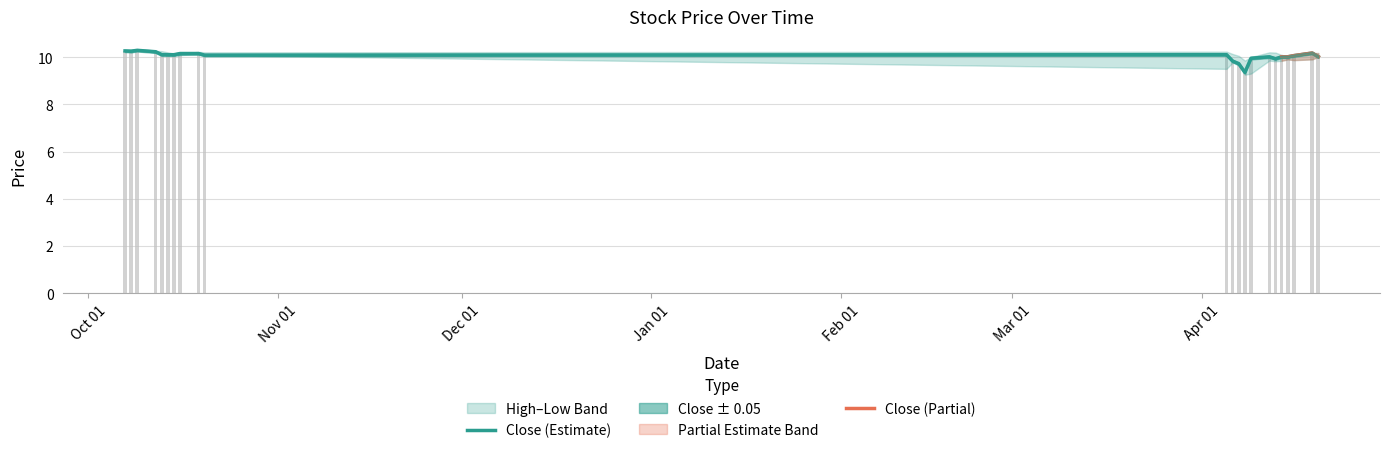

What is the sum of all High values?

223.5